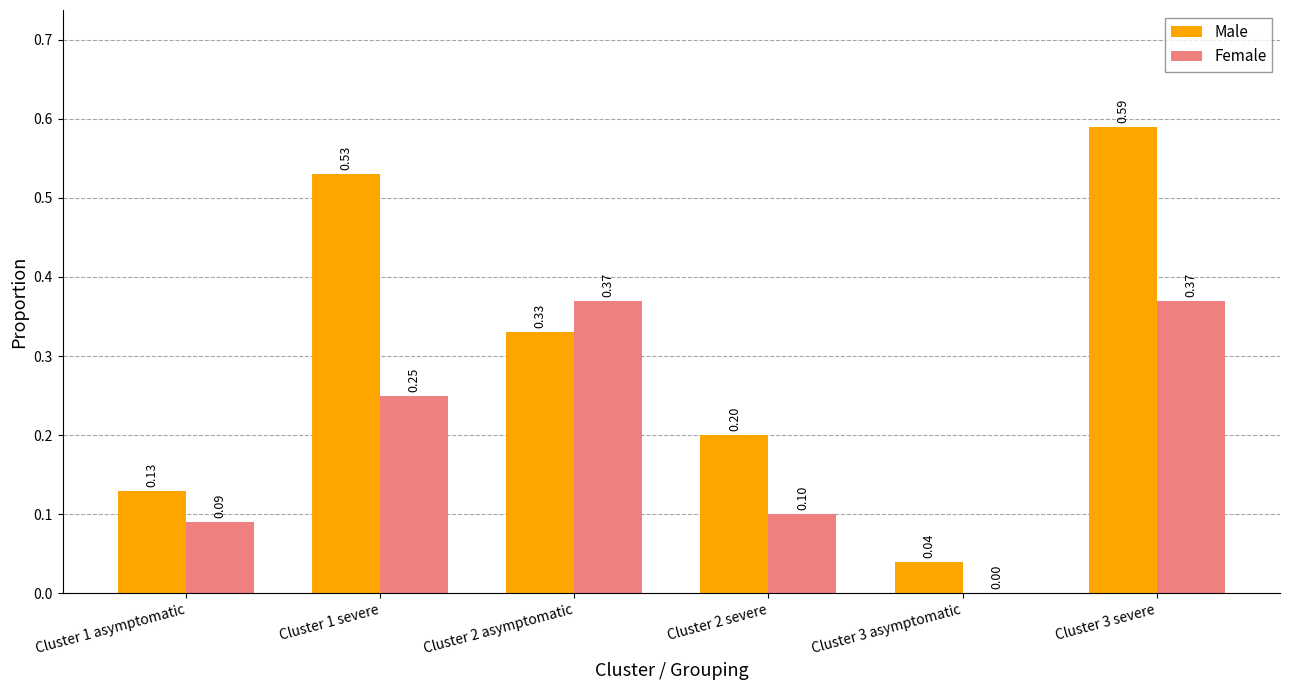

Which series changed the most between Cluster 2 asymptomatic and Cluster 3 severe?

Male